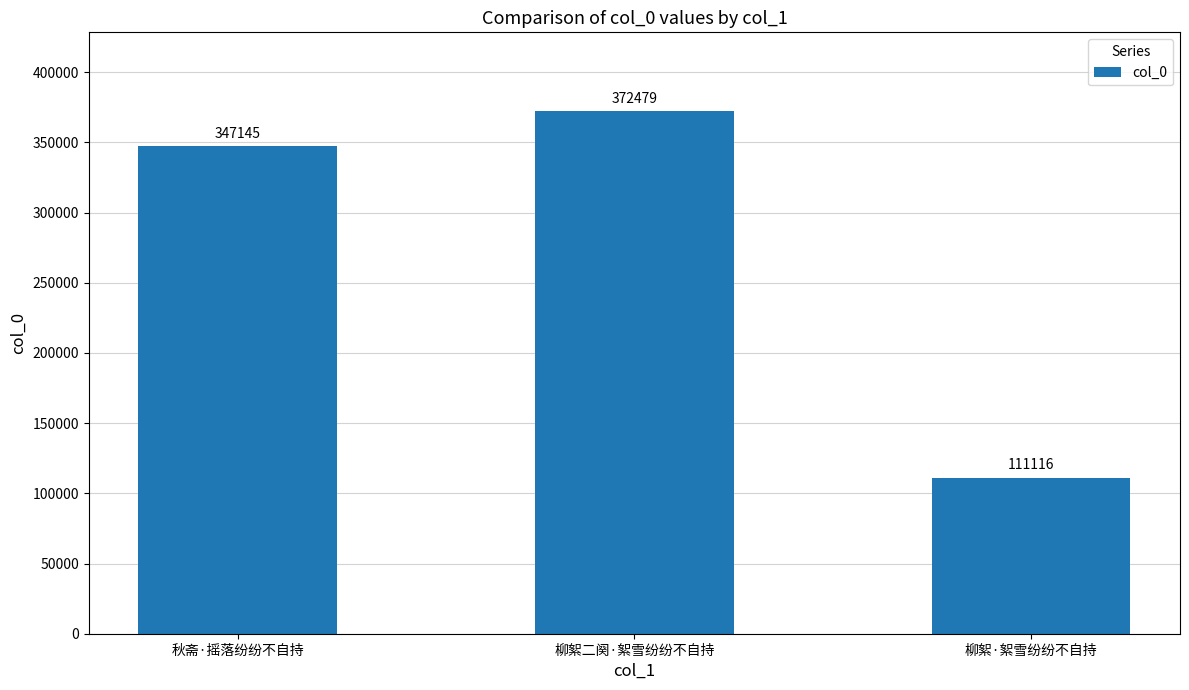

What is the label of the 2nd bar from the right?

柳絮二阕·絮雪纷纷不自持